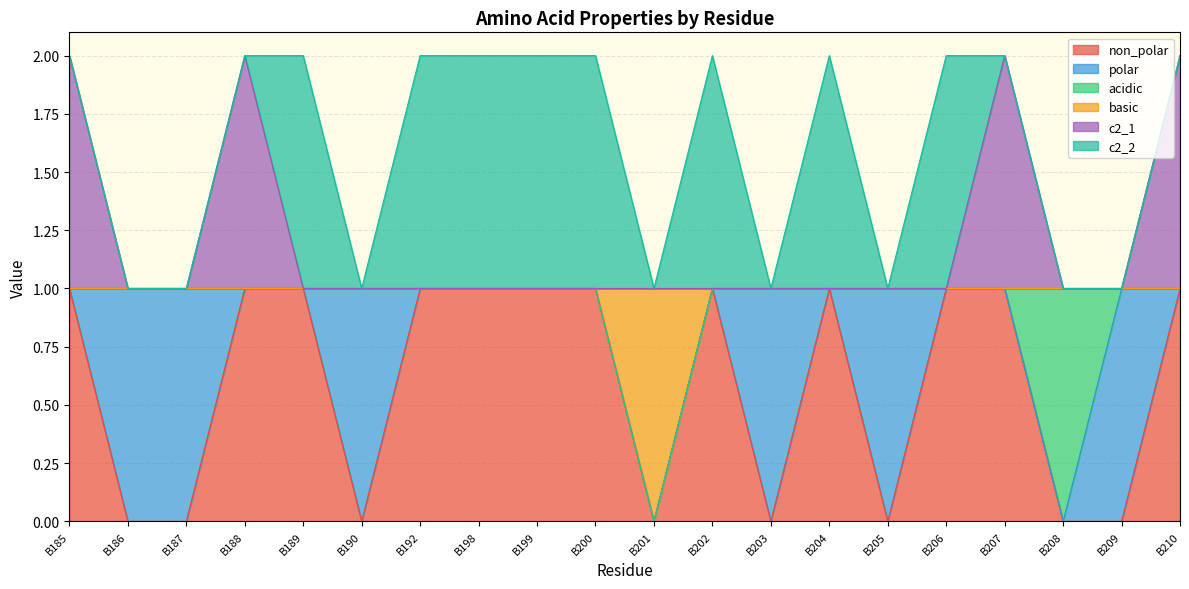

What is the maximum value for c2_1?

2